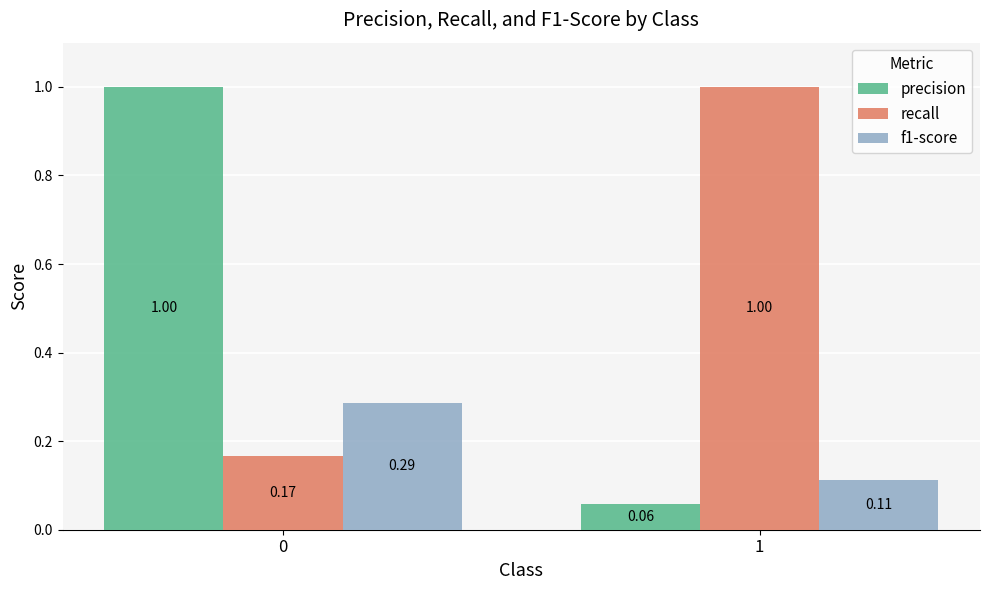

How many values in the precision series are below 1?

1